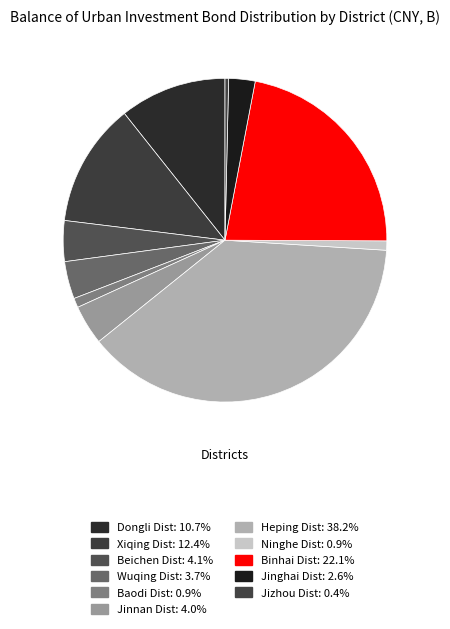

To the nearest percent, what percentage of the pie is Binhai Dist?

22%